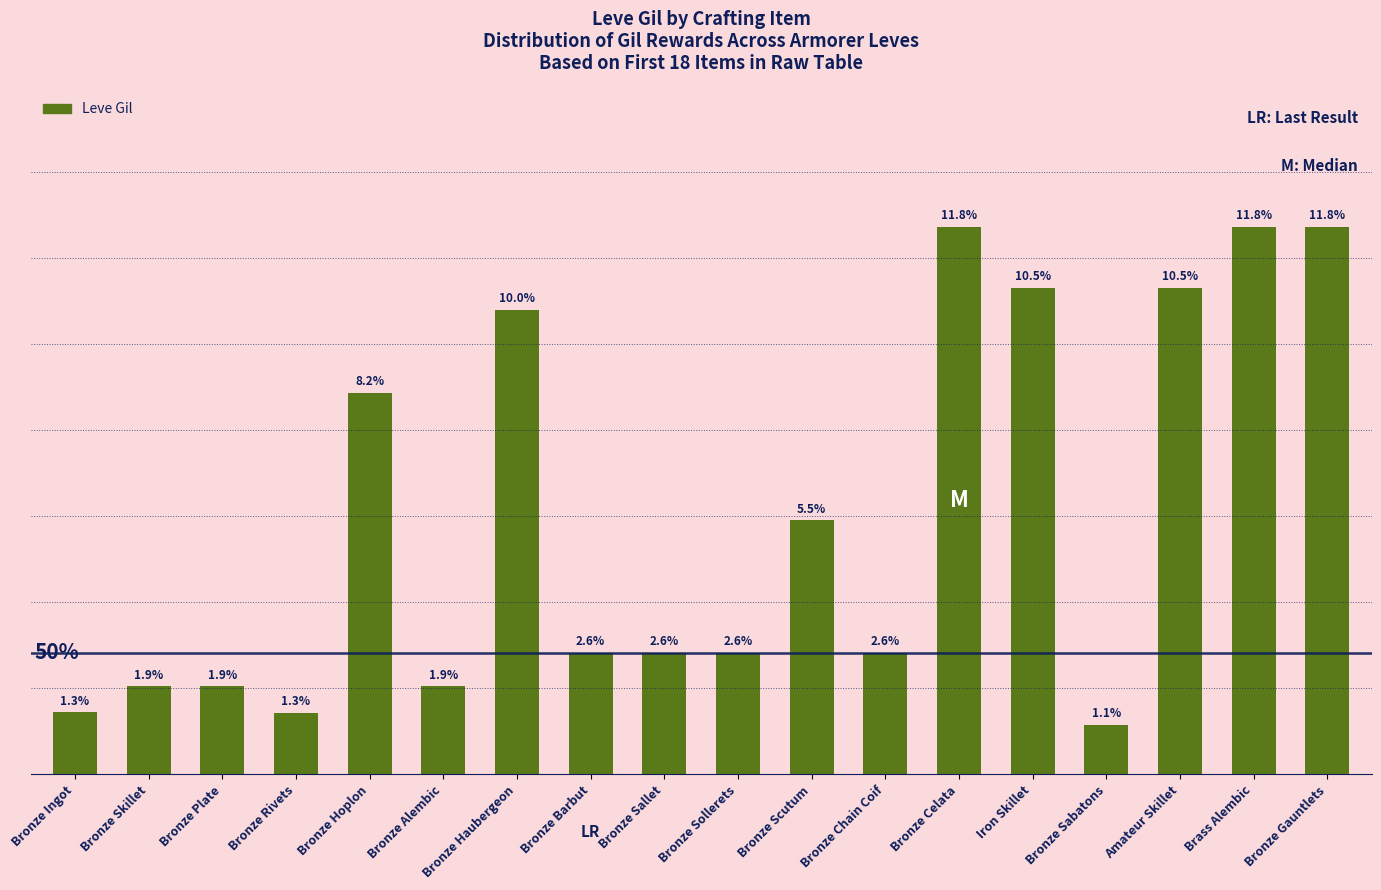

What is the difference between the values at Bronze Ingot and Bronze Rivets?

1